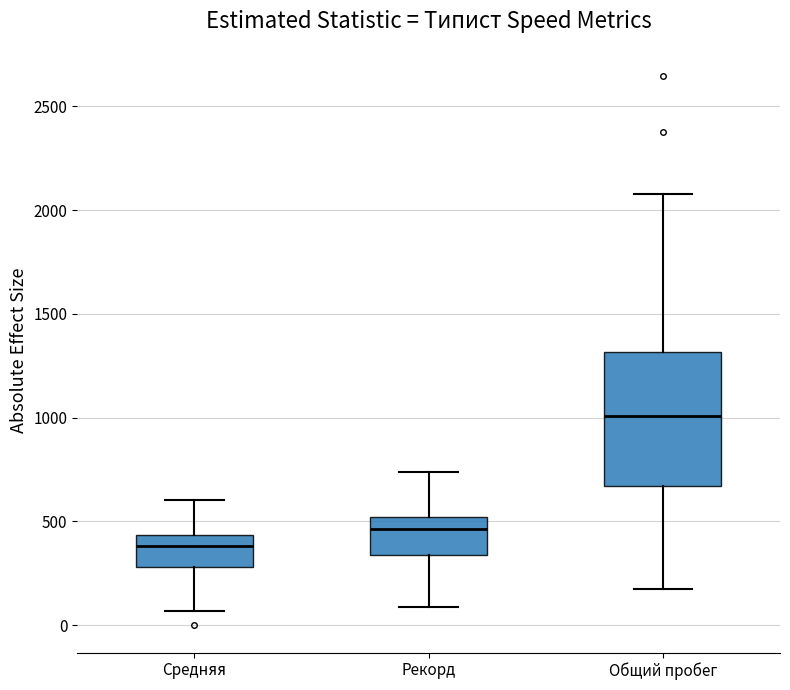

Reading left to right, transcribe this box plot: for each box, give where its median line is, the range the box spans, and where its two whiskers end, as read against the y-axis. The values are not printed on the chart, so give them approximately, as read against the axis.

Средняя: median 400, box 300 to 450, whiskers 50 to 600
Рекорд: median 450, box 350 to 500, whiskers 100 to 750
Общий пробег: median 1000, box 650 to 1300, whiskers 150 to 2100